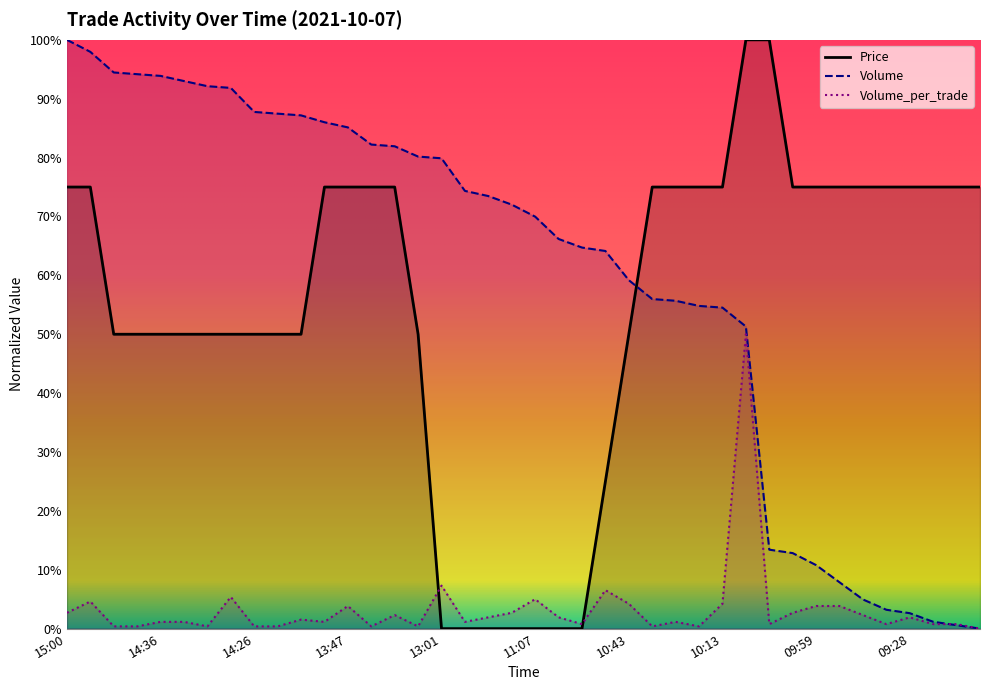

How many interior local peaks does the Volume_per_trade series have?

11